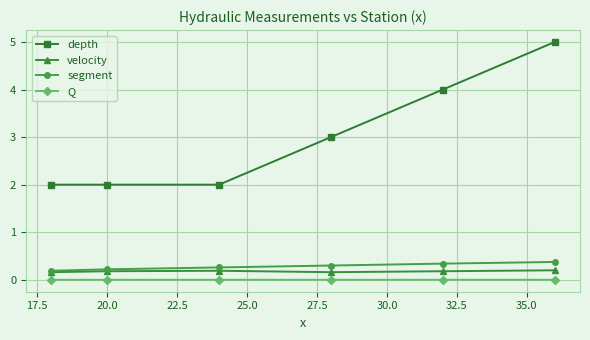

Which series has the largest total across all categories?

depth